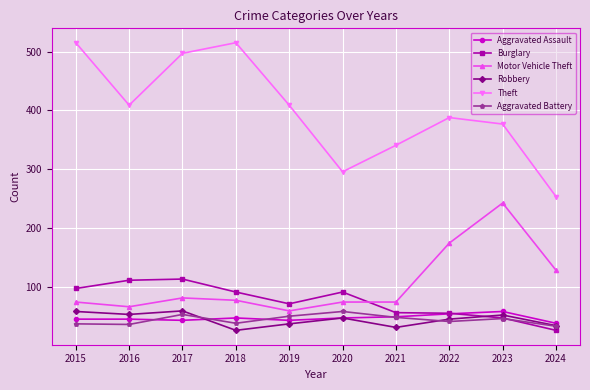

At 2018, list the series in order from smallest to largest.

Robbery, Aggravated Battery, Aggravated Assault, Motor Vehicle Theft, Burglary, Theft